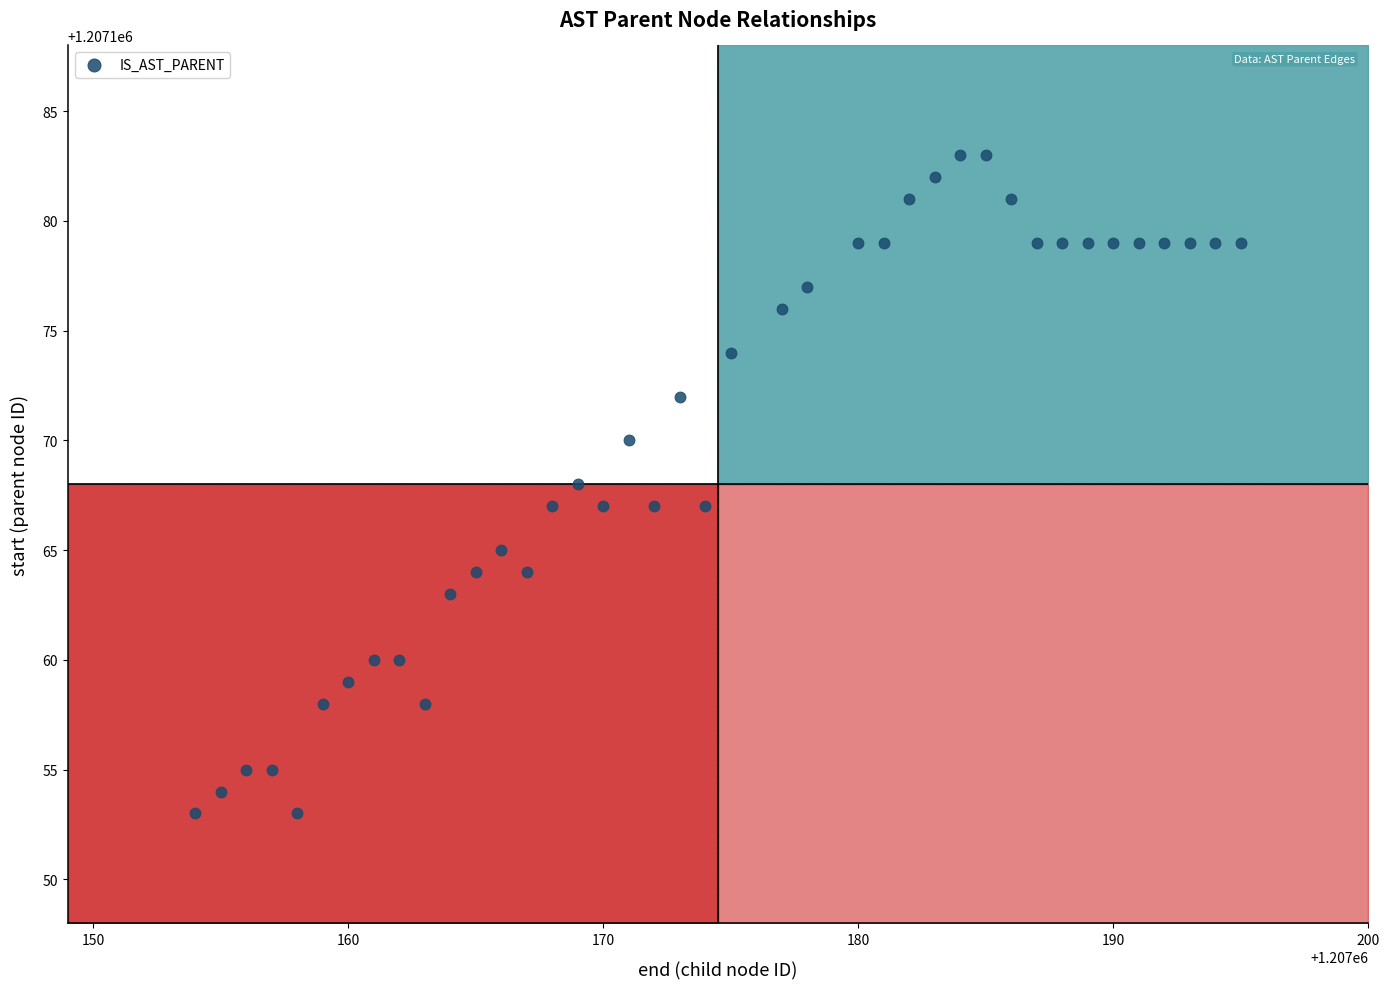

What is the range of Y values (max minus min)?

30